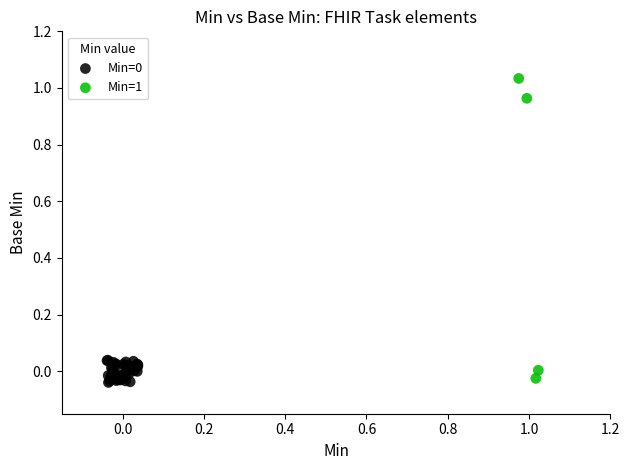

Which series contains the highest Y value?

Min=1